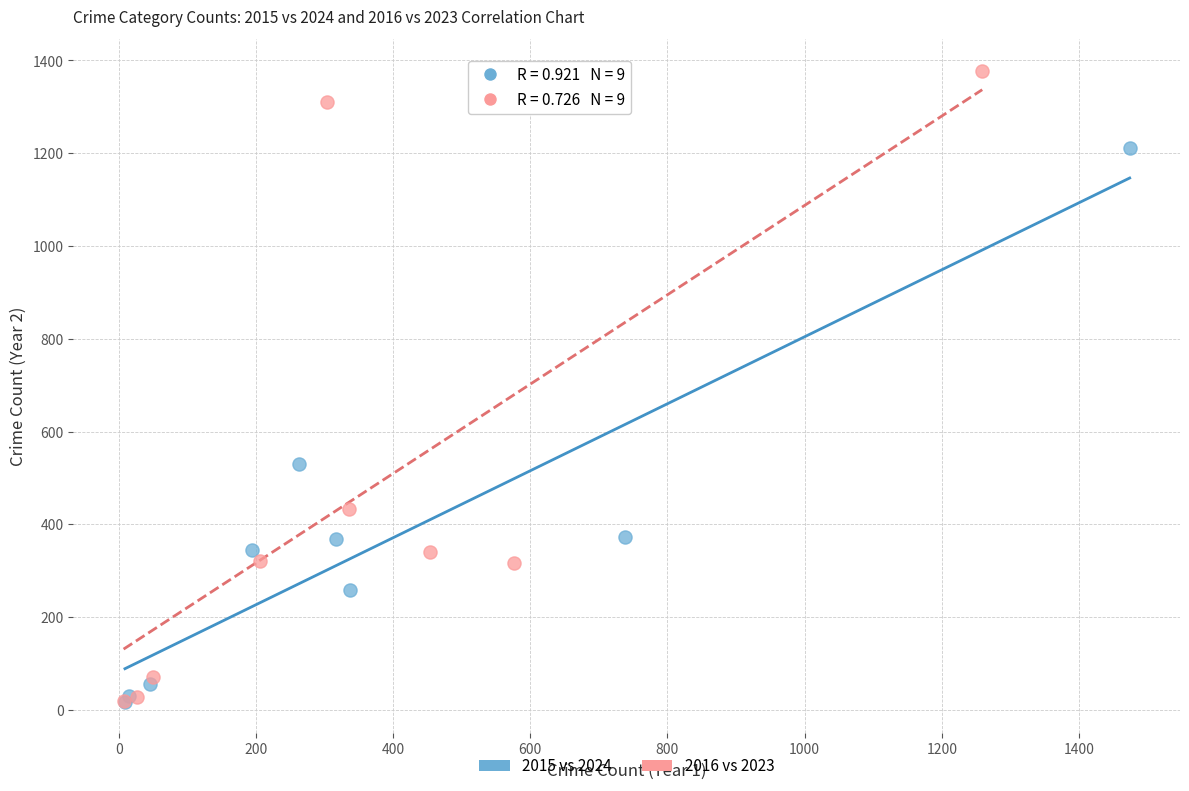

Which series reaches the maximum Y coordinate?

2016 vs 2023